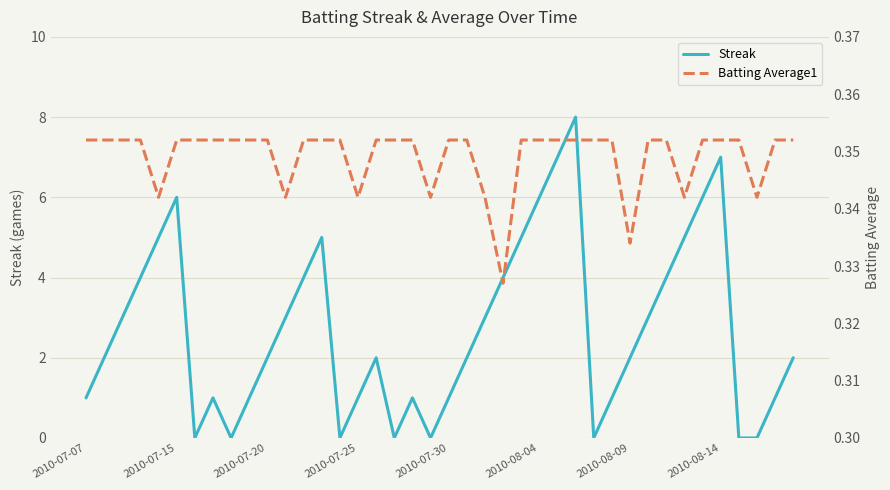

Rank the series by their maximum value, from lowest to highest.

Batting Average1, Streak